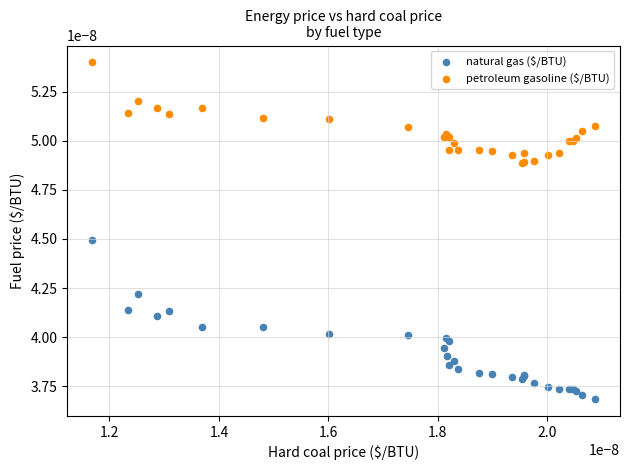

Which series has the largest Y range (max minus min)?

natural gas ($/BTU)